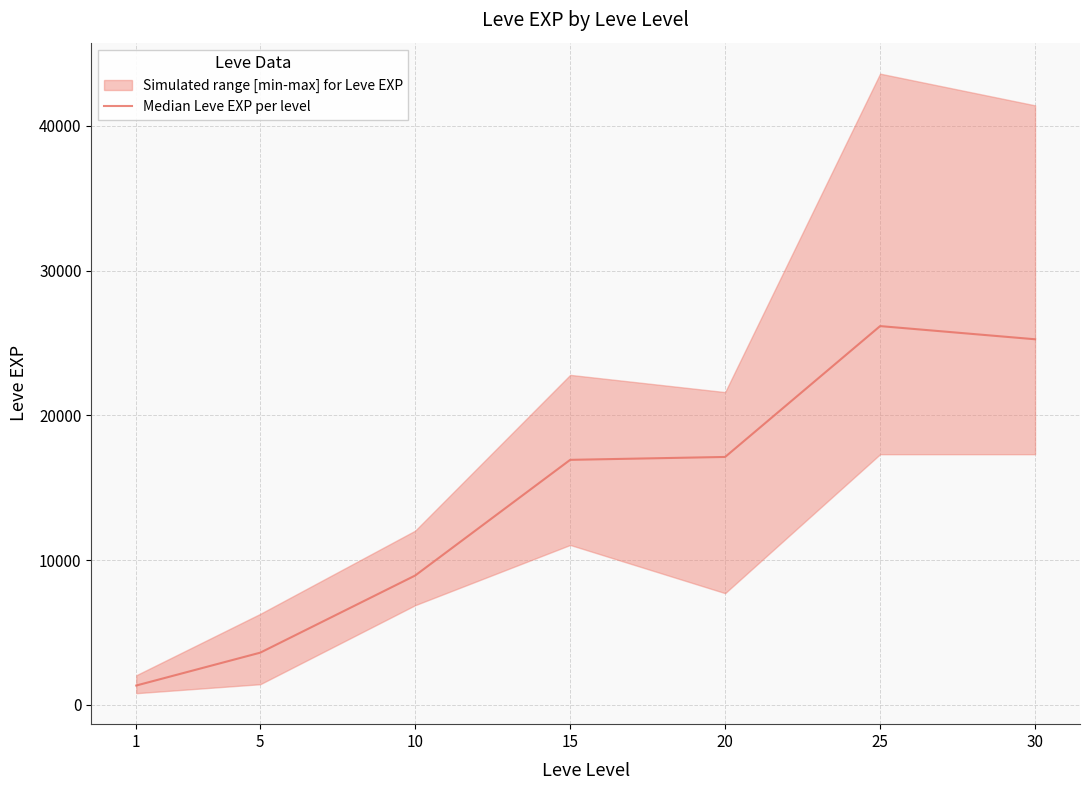

True or false: the data has more than 2 interior local peaks.

False